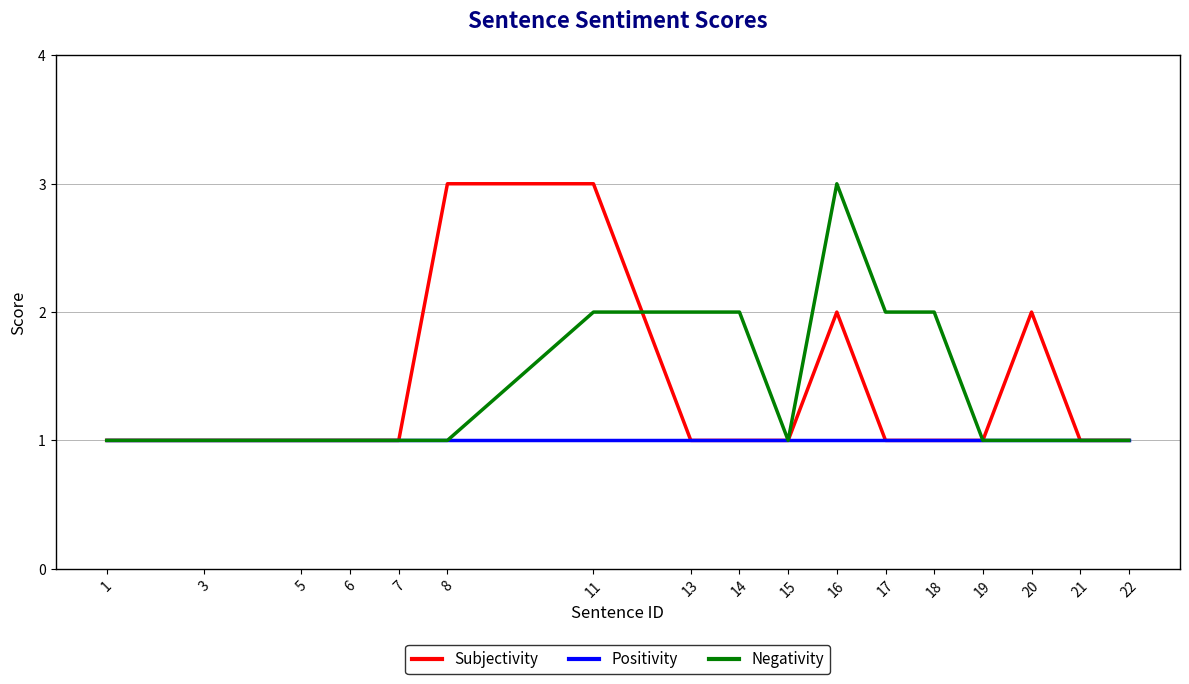

How many lines are shown in the chart?

3